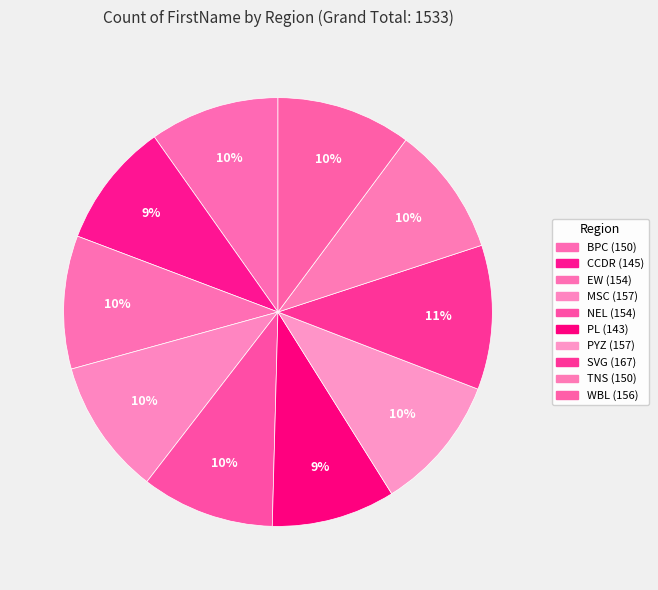

To the nearest percent, what is the difference between the PL and SVG slice percentages?

2%